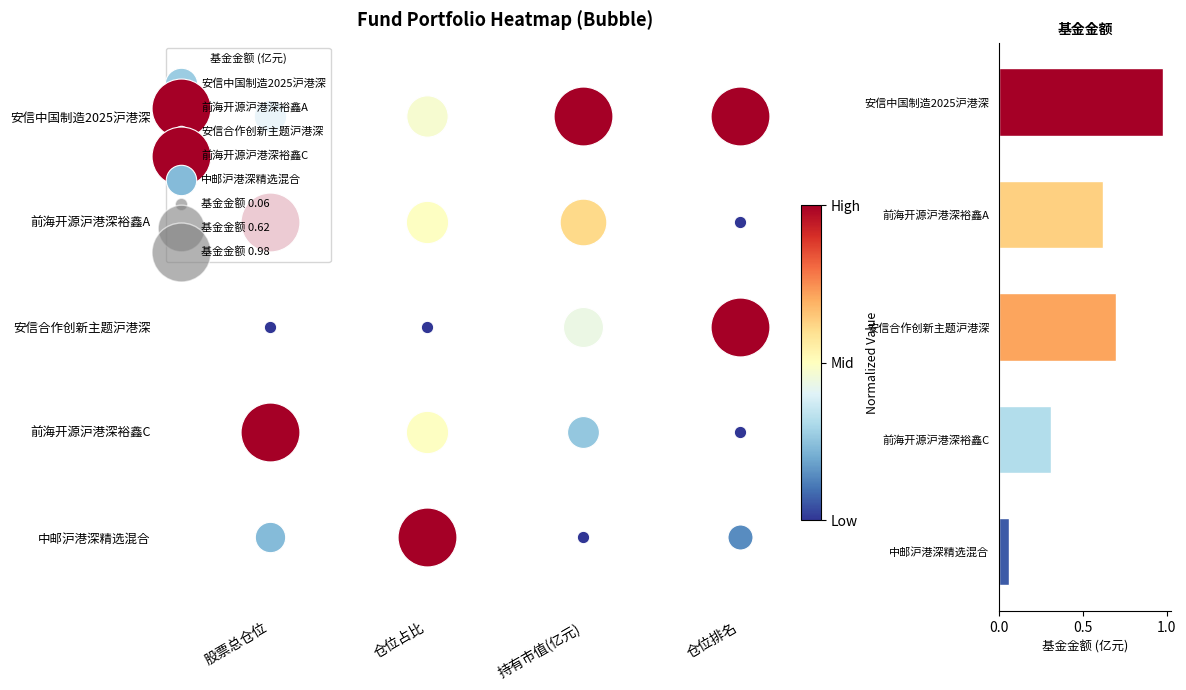

How many data points does each series have?

5